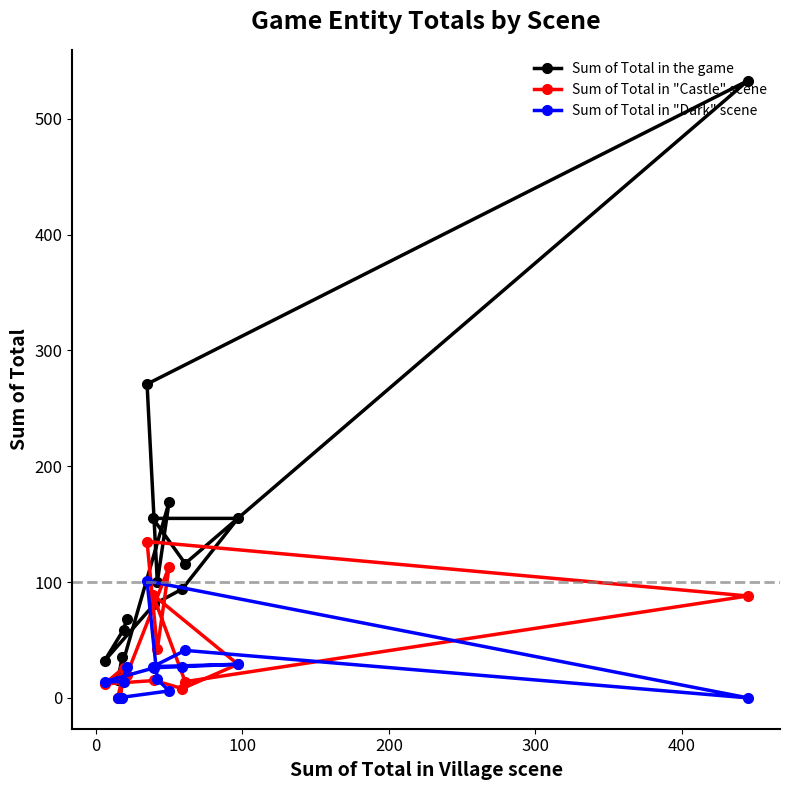

How many data points in Sum of Total in "Castle" scene are above 20?

7